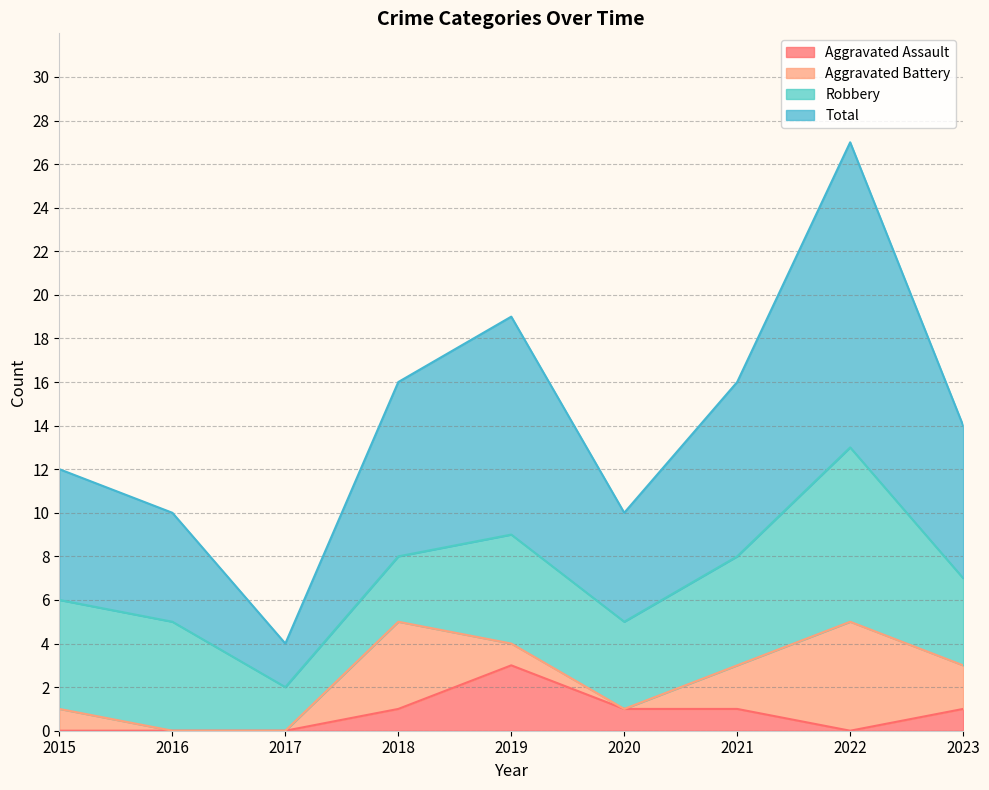

What is the maximum value for Total?

27